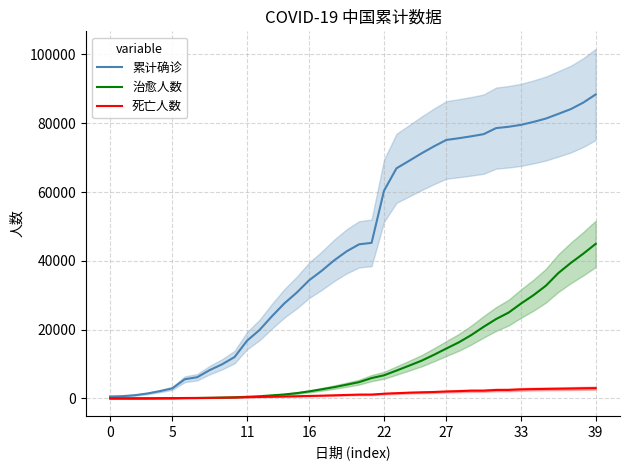

Does the chart display data point markers on the line(s)?

No